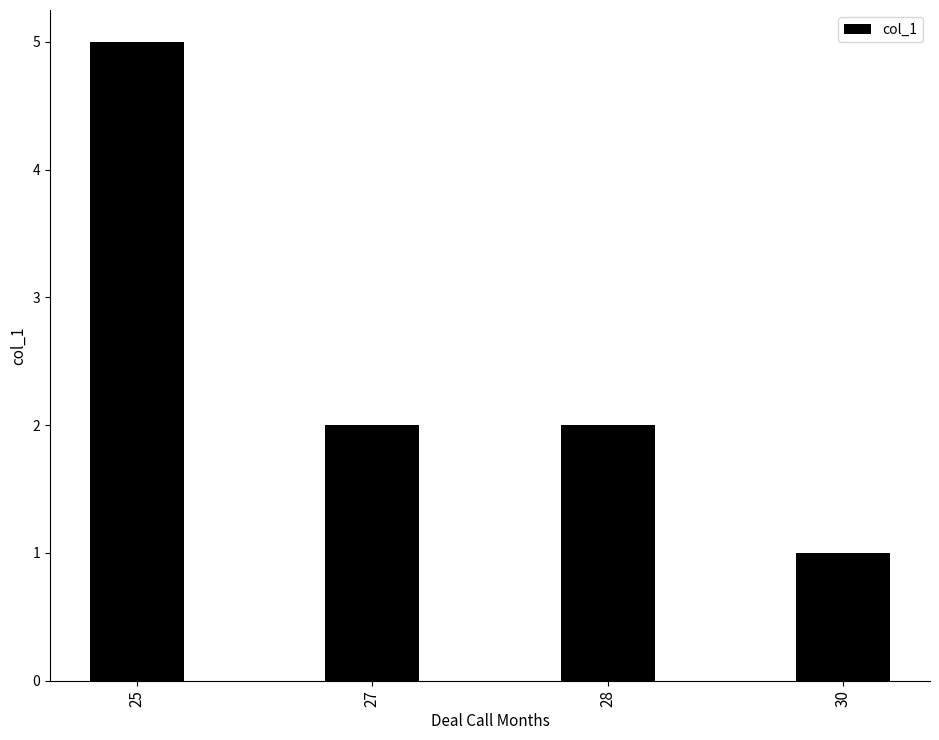

The value at 28 is 2. True or false?

True